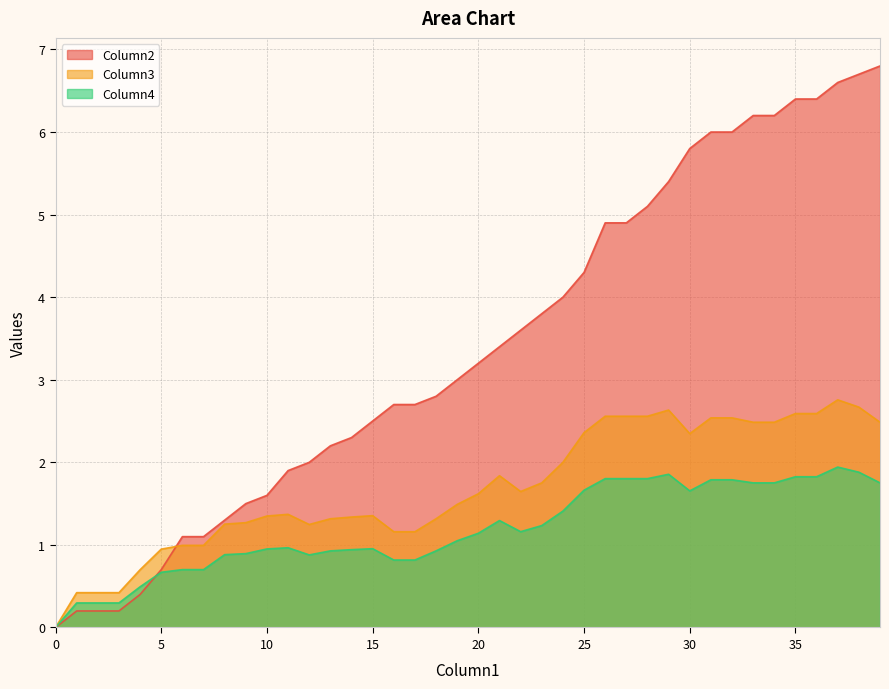

How many distinct data groups are displayed?

3